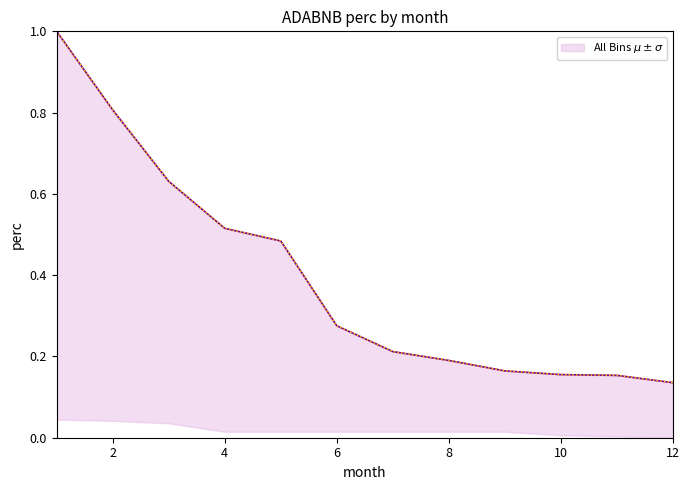

Count the values in the range 0 to 1.

12